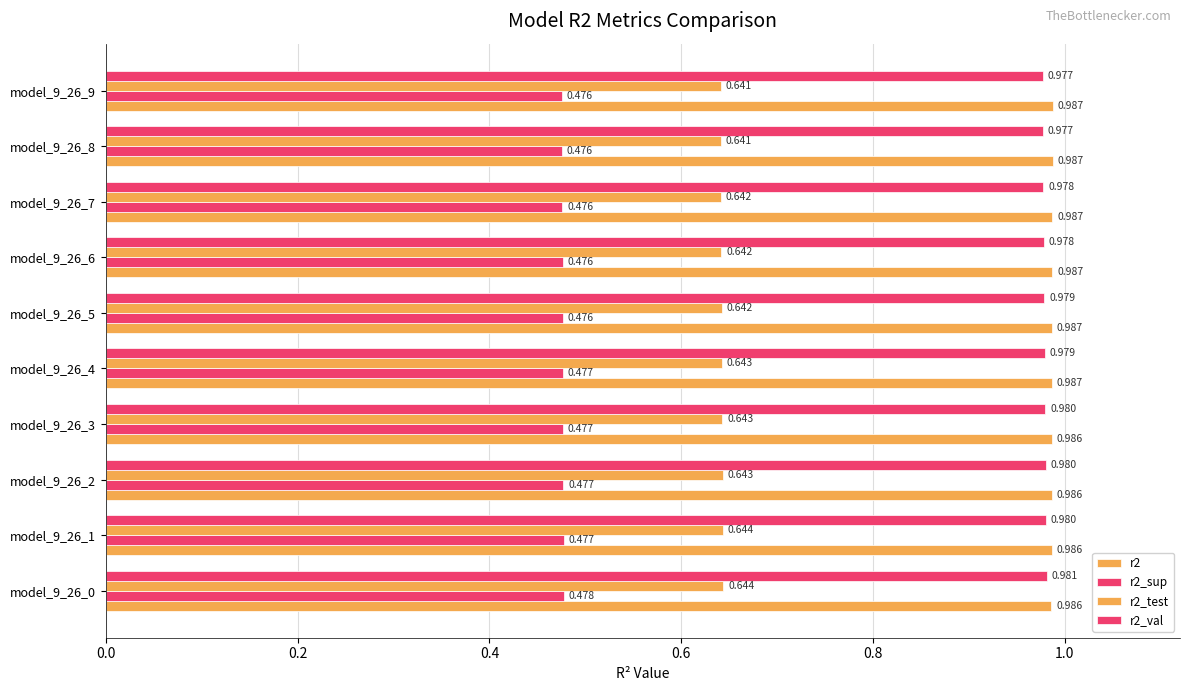

Count the number of categories in the chart.

10